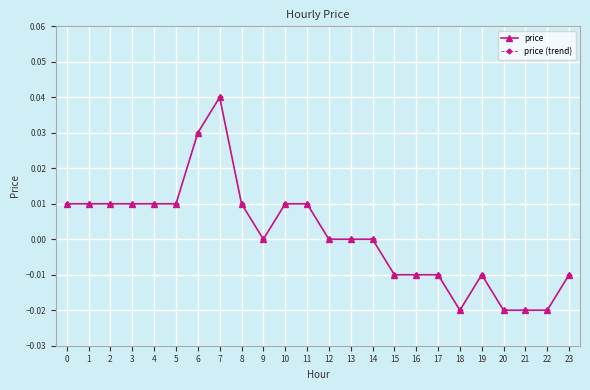

Is this an area chart (filled region under the line)?

No